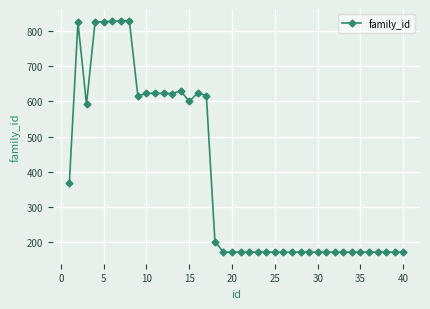

True or false: the data has more than 0 interior local peaks.

True